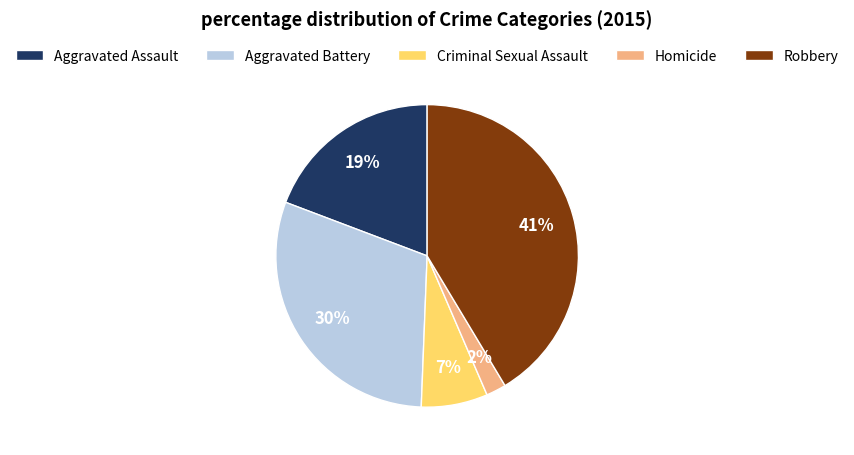

Is it true that Robbery is 41% of the pie?

True